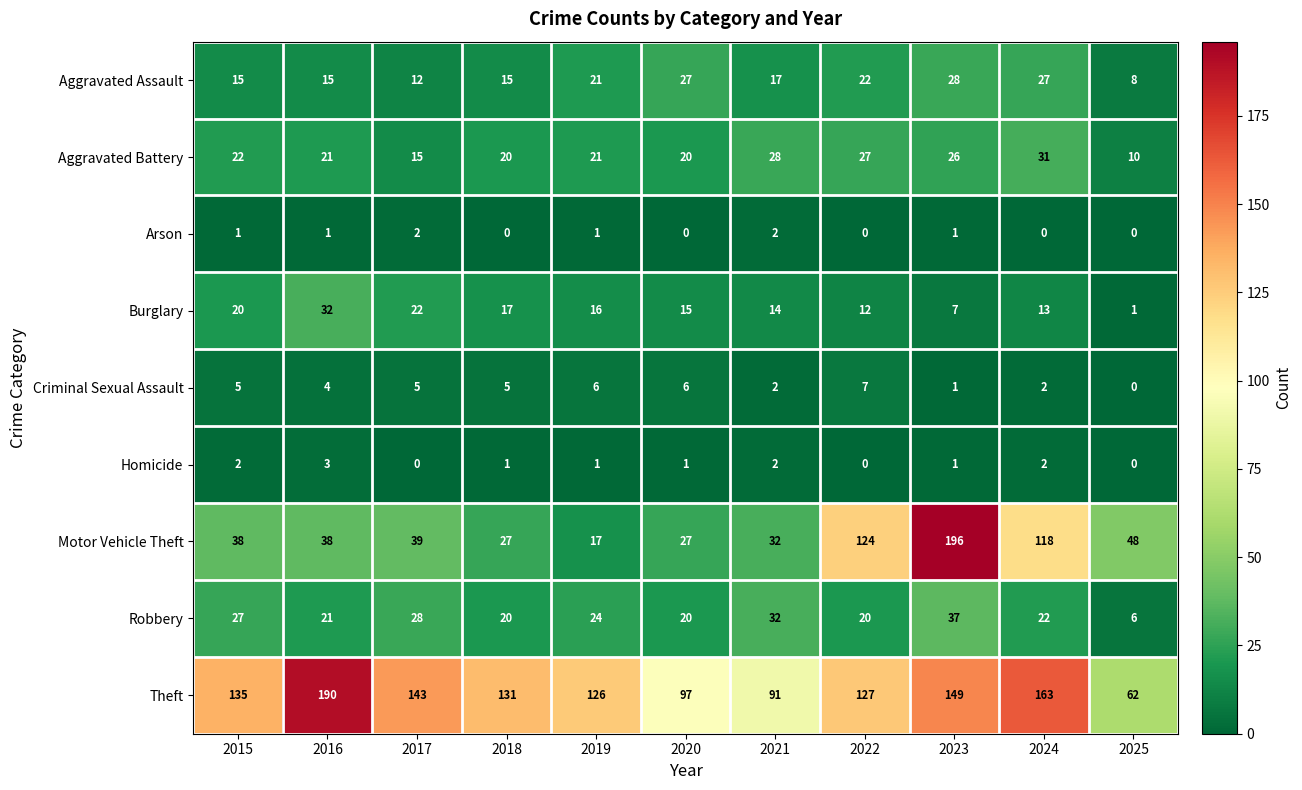

At how many categories does at least one series exceed 72?

10